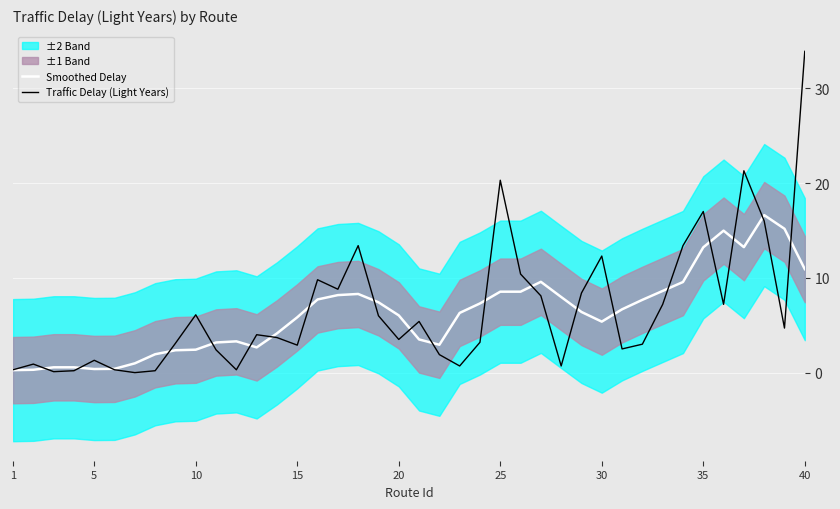

Rank the series by their average value, from highest to lowest.

Traffic Delay (Light Years), Smoothed Delay